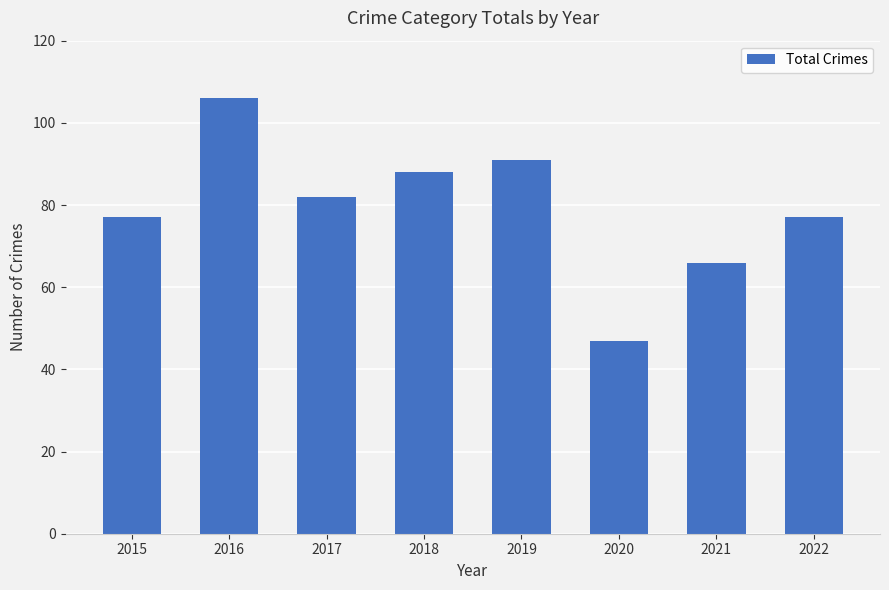

Which label corresponds to the smallest value in the chart?

2020